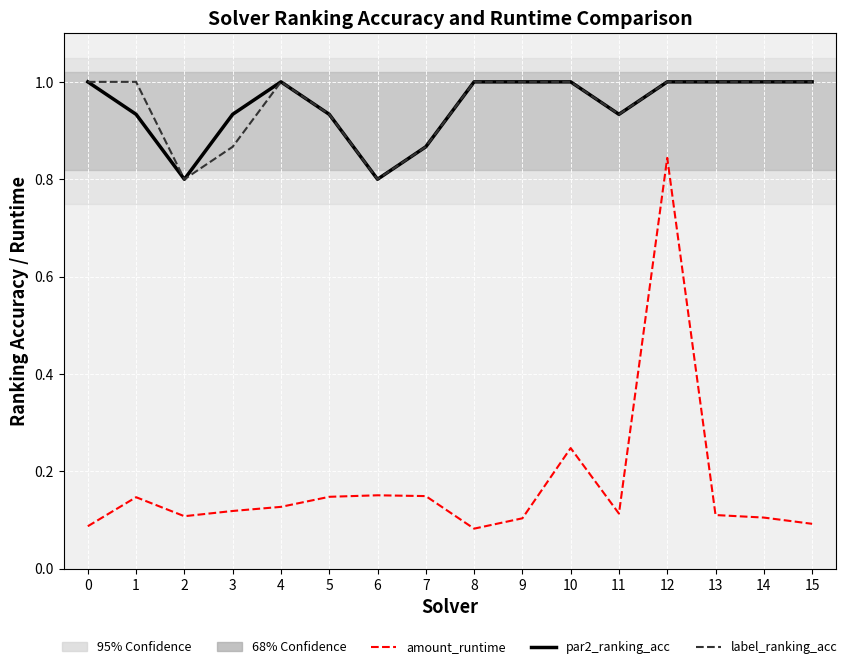

What is the total value across all series at 14?

2.1